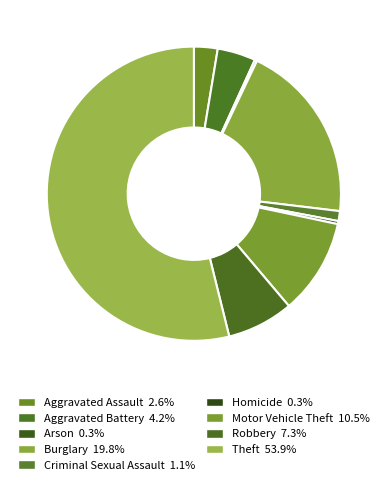

Which has a higher value, Theft or Arson?

Theft